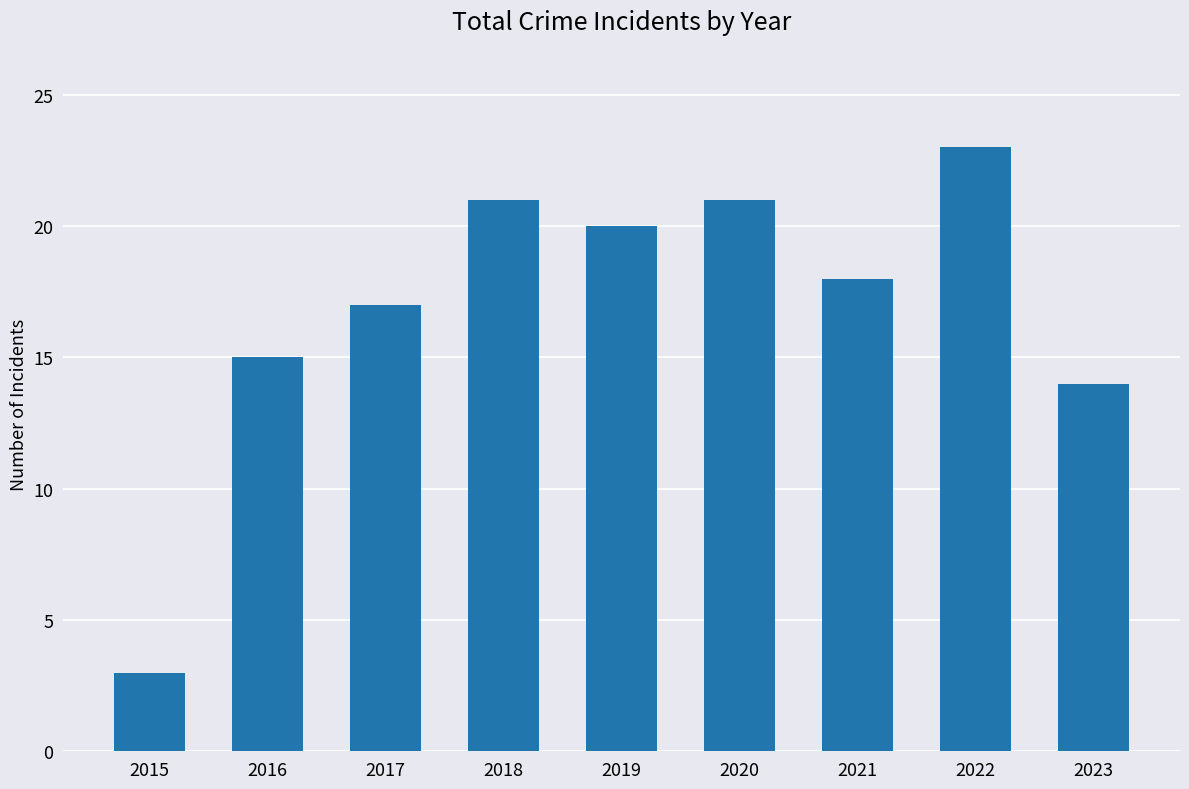

True or false: the data shows 25 at 2017.

False